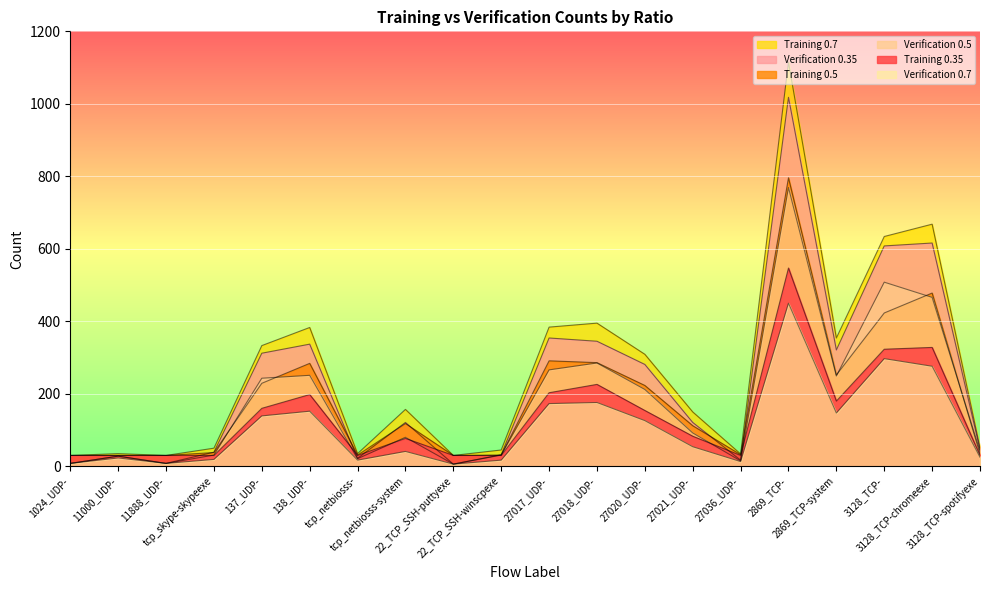

What is the value of the Training 0.7 point at the 10th from the left?

45